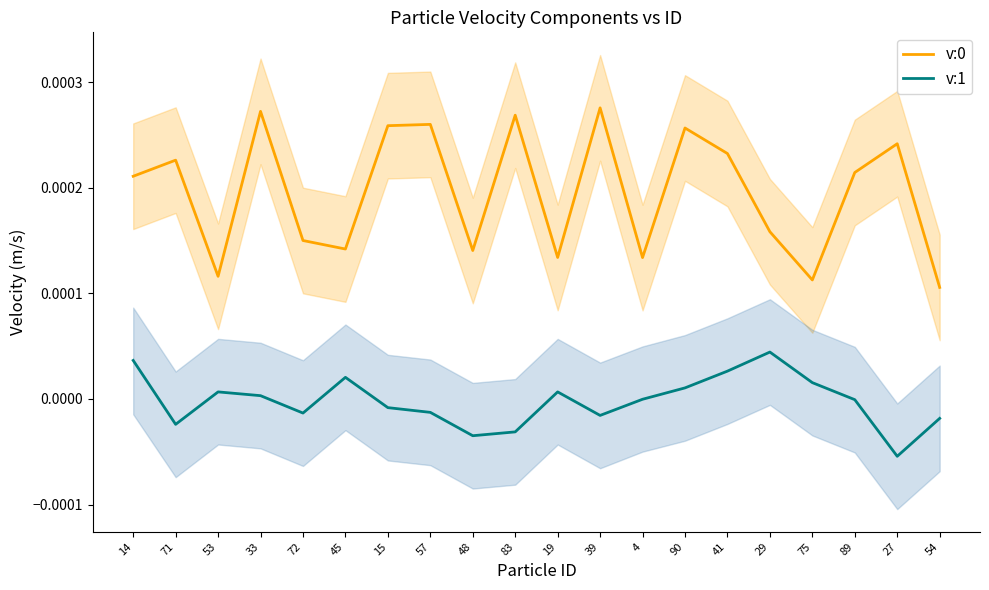

True or false: v:1 and v:0 cross at least once.

False